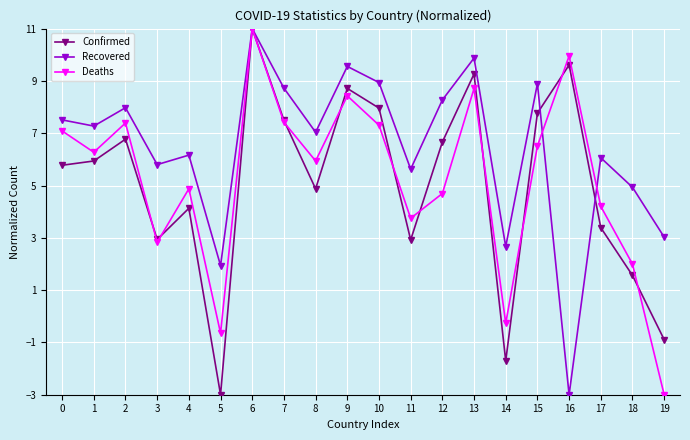

What is the lowest value of the Recovered series?

-3.0